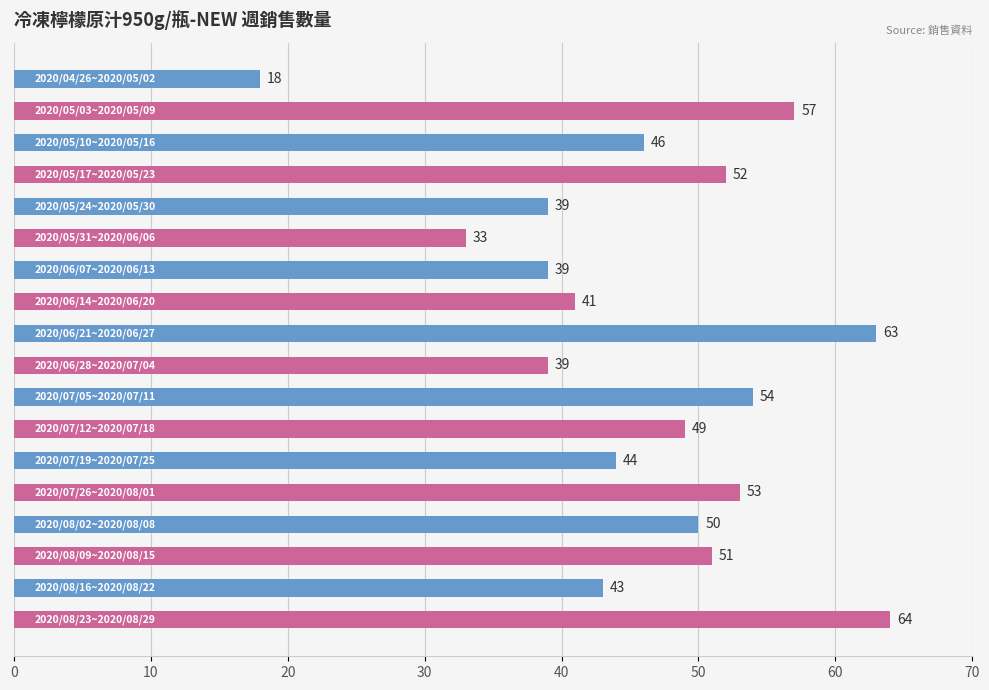

What is the value of the 14th bar from the top?

53